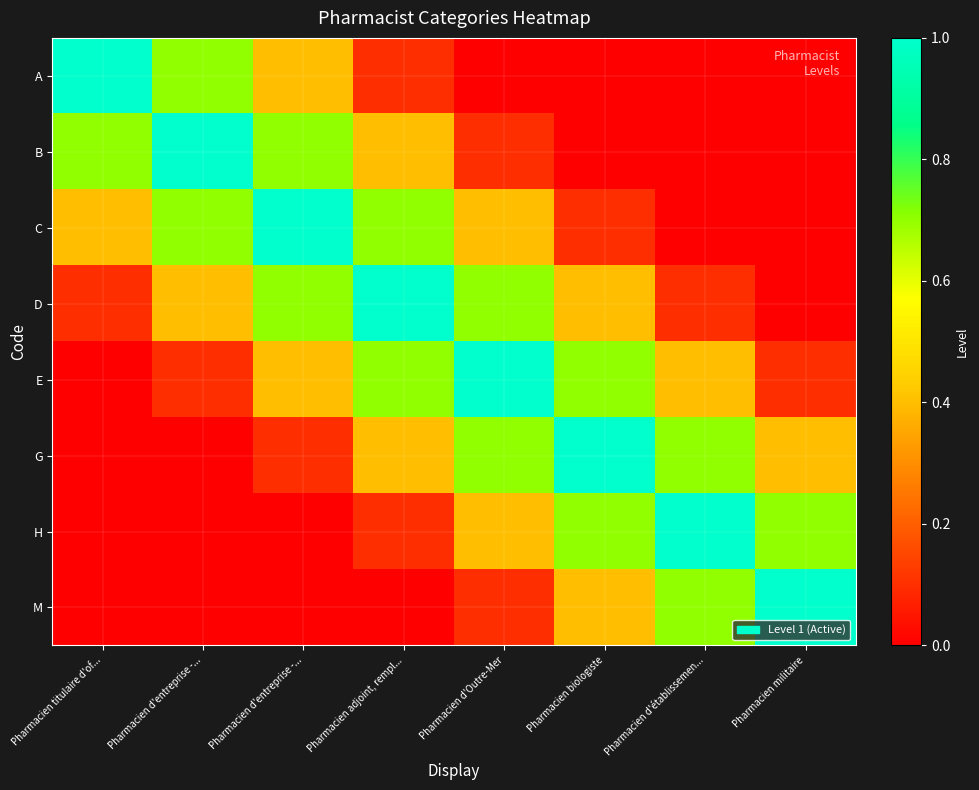

Rank the series at Pharmacien titulaire d'of... from lowest to highest value.

E, G, H, M, D, C, B, A